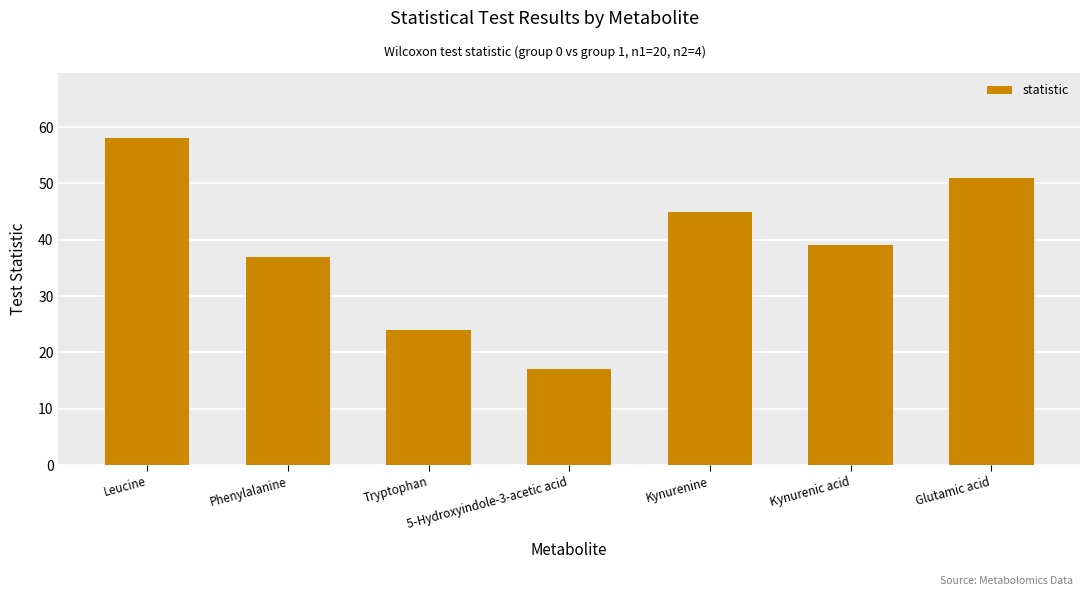

What is the change in value from Leucine to Phenylalanine?

-21